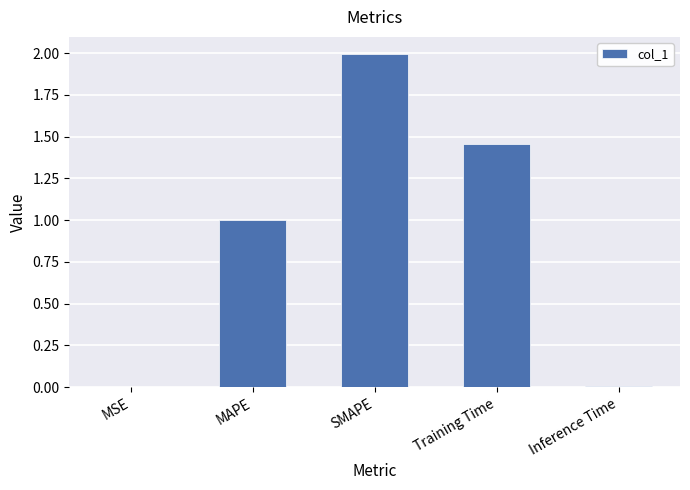

Is it true that the value at MAPE is 1.0?

True